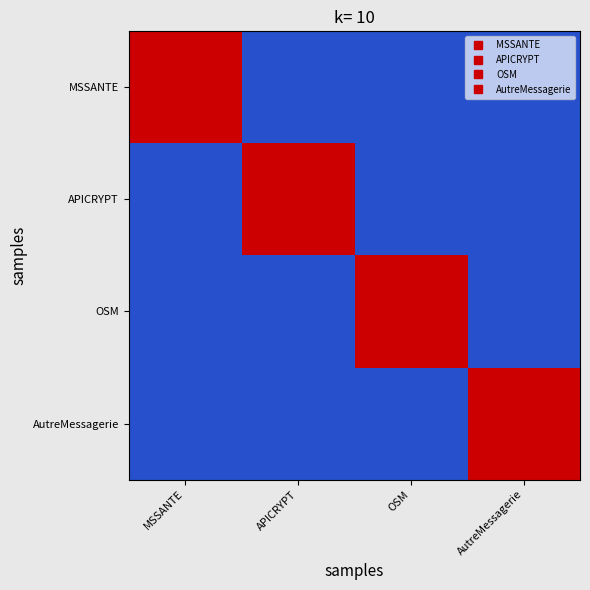

What is the smallest value displayed?

0.1